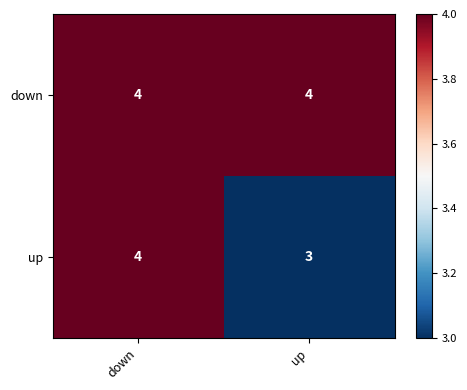

What is the maximum value for up?

4